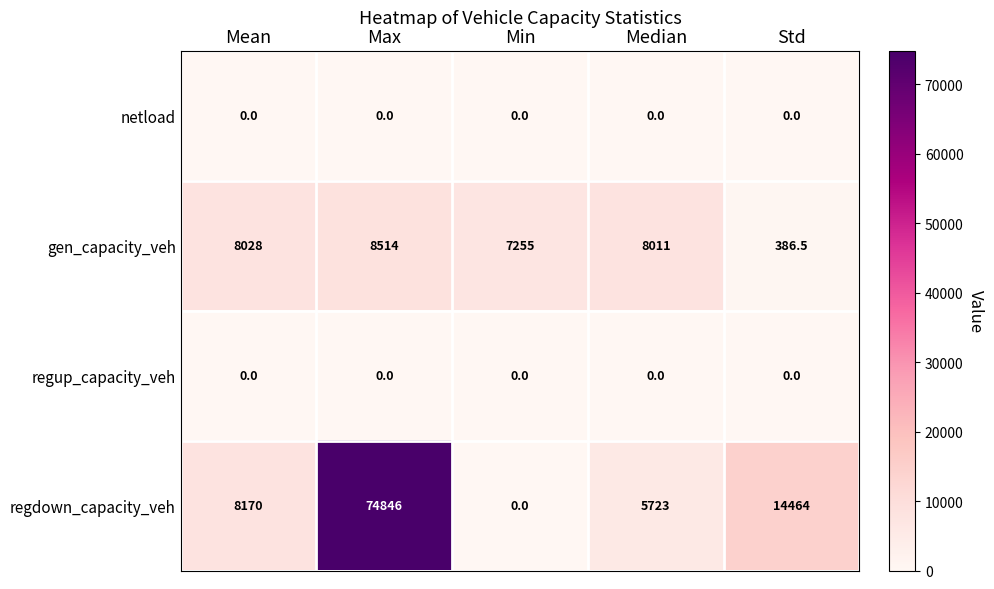

Which series changed the most between Max and Min?

regdown_capacity_veh